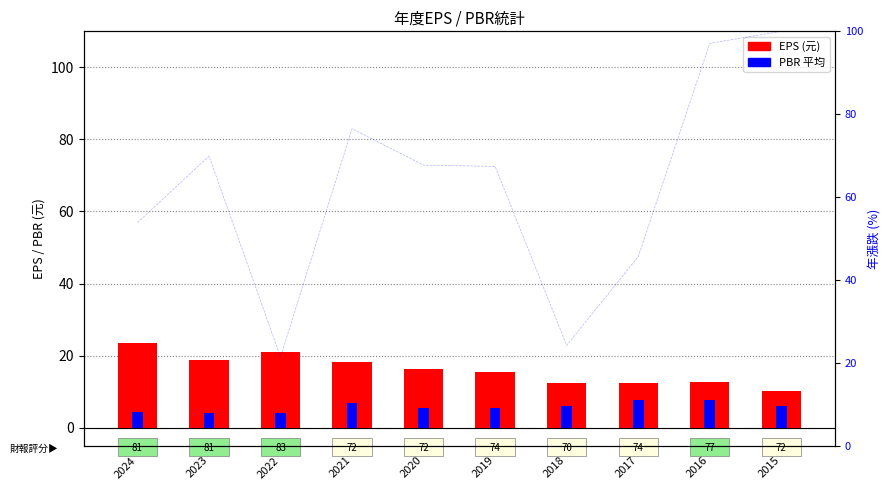

The EPS (元) series shows 5.9 at 2024. True or false?

False